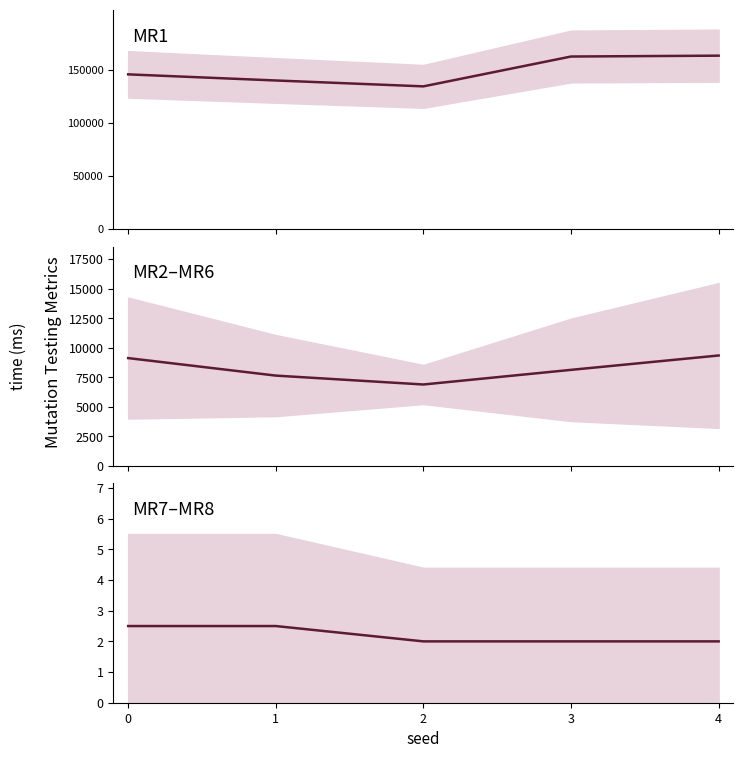

True or false: MR2-MR6 and MR1 intersect in this chart.

False